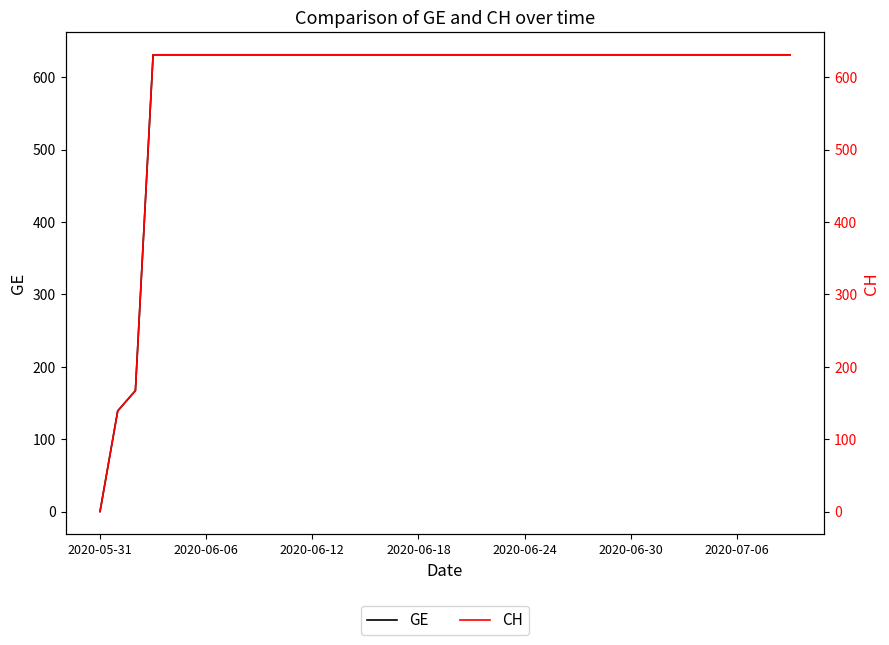

How many categories are shown in the chart?

40